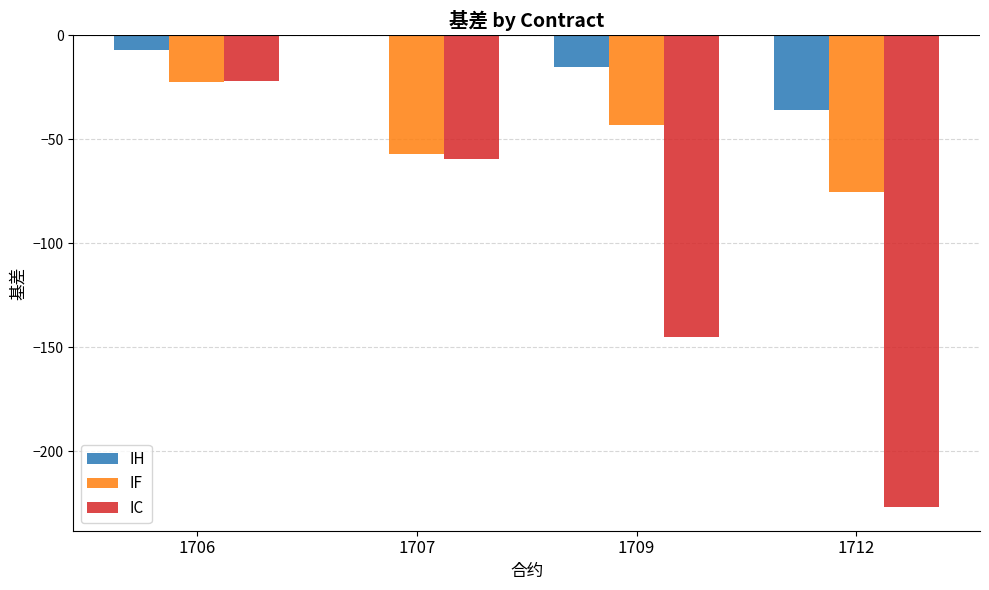

Between 1706 and 1707, which series saw the biggest shift?

IC